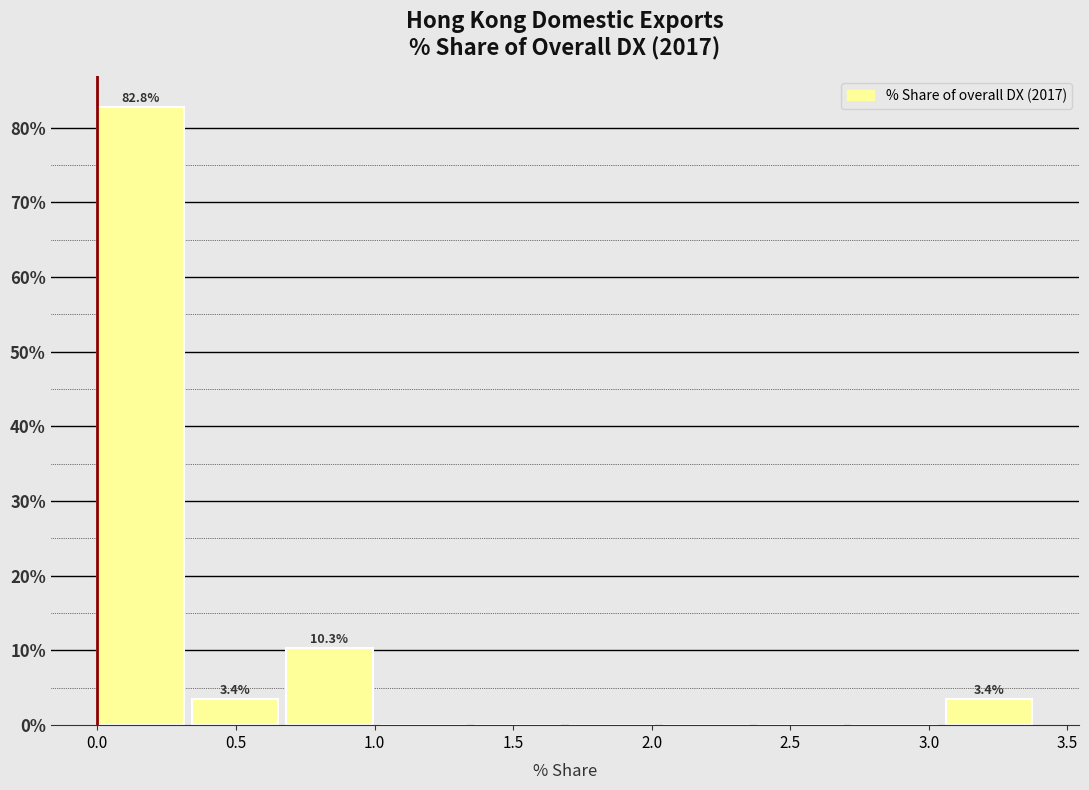

Over which range of the x-axis is the bar tallest?

0.00 to 0.35